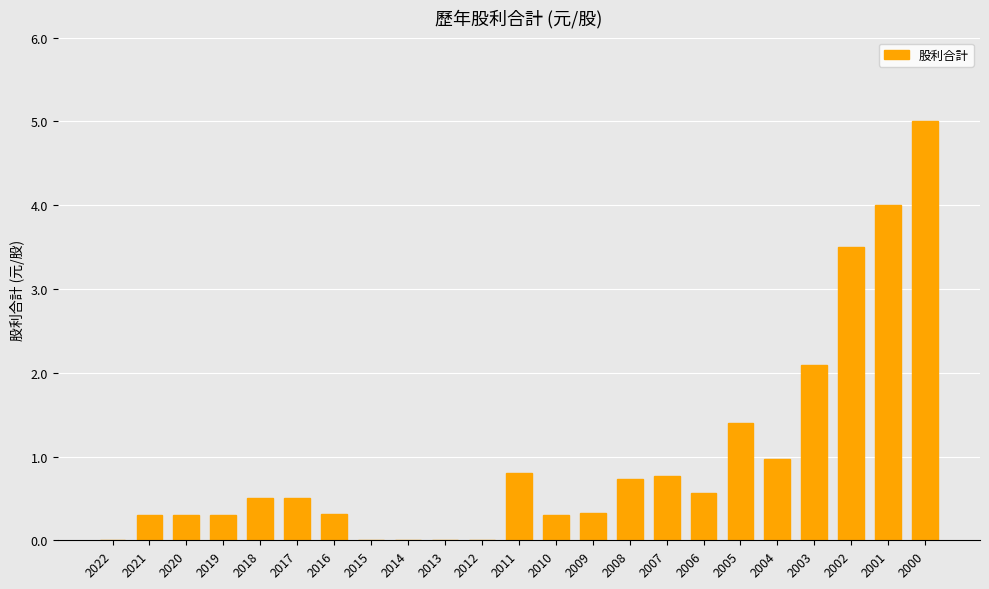

What is the sum of the values at 2013 and 2017?

0.5